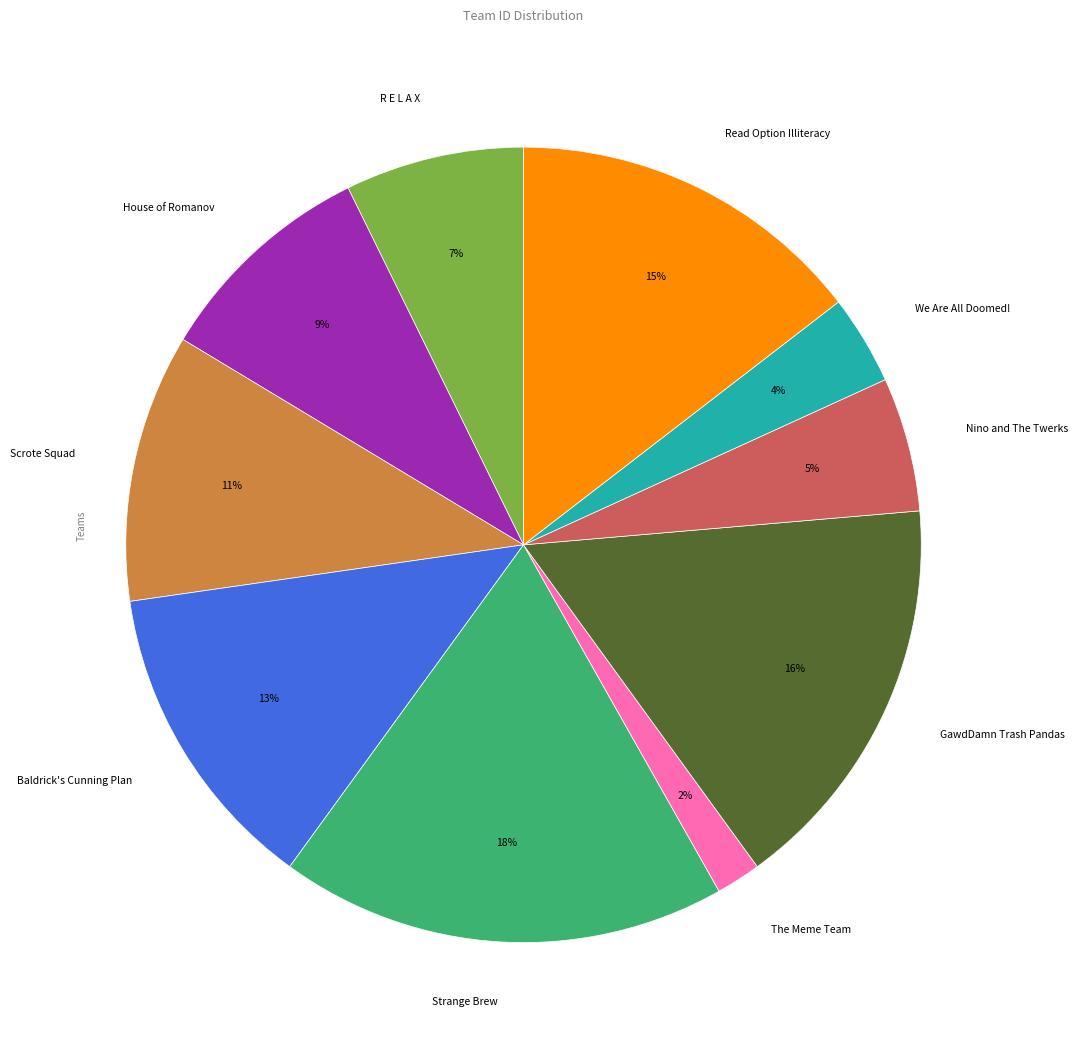

Between Nino and The Twerks and GawdDamn Trash Pandas, which is larger?

GawdDamn Trash Pandas